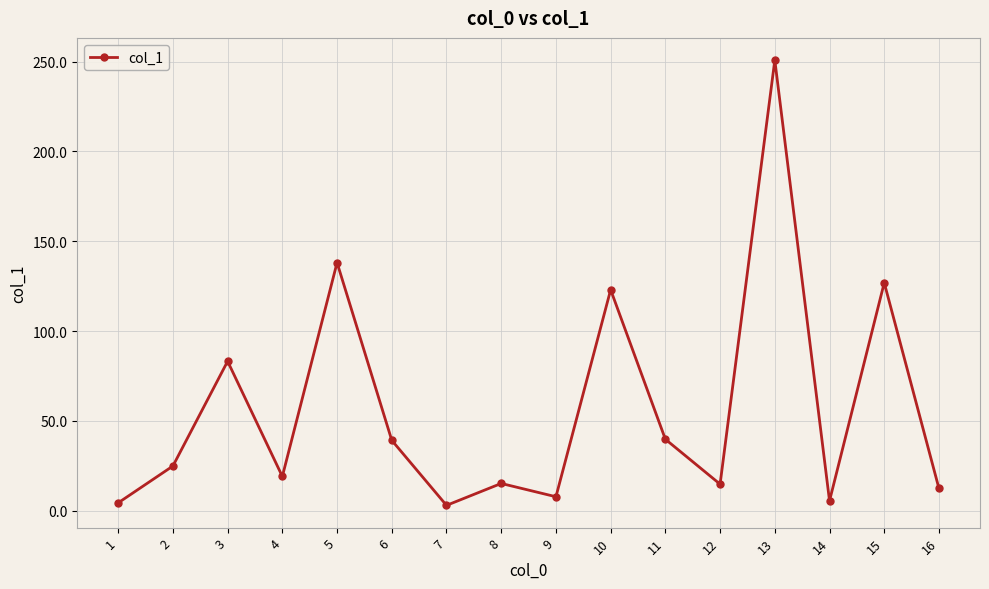

What is the minimum value shown in the chart?

3.0